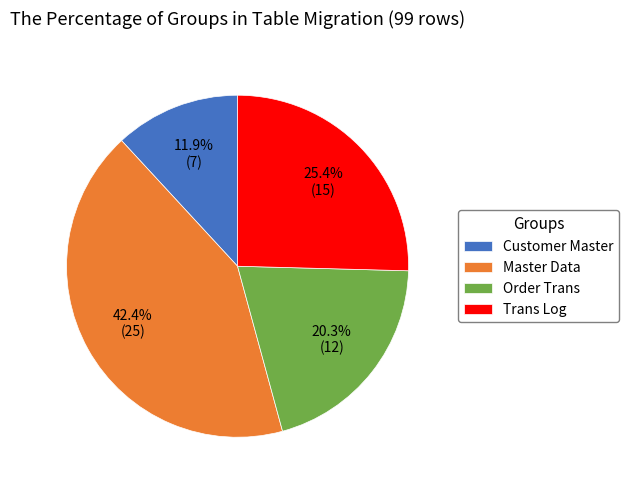

Which category has the biggest portion of the pie?

Master Data